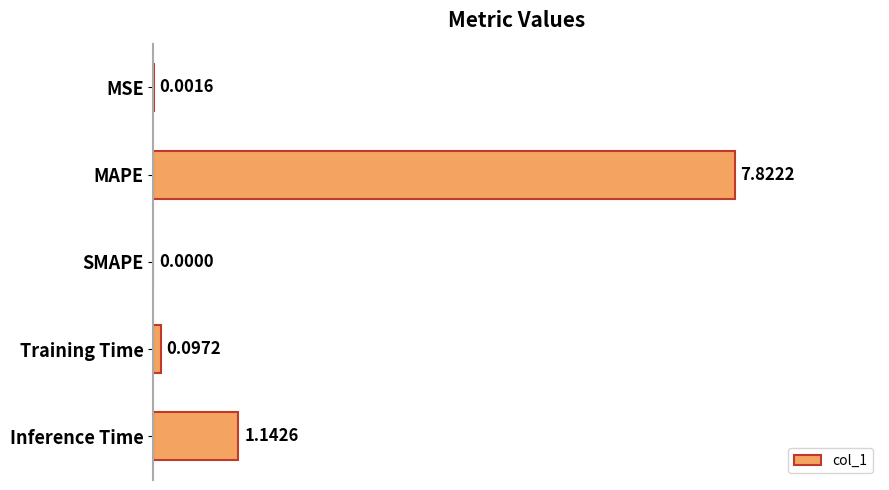

What is the change in value from MAPE to SMAPE?

-7.8